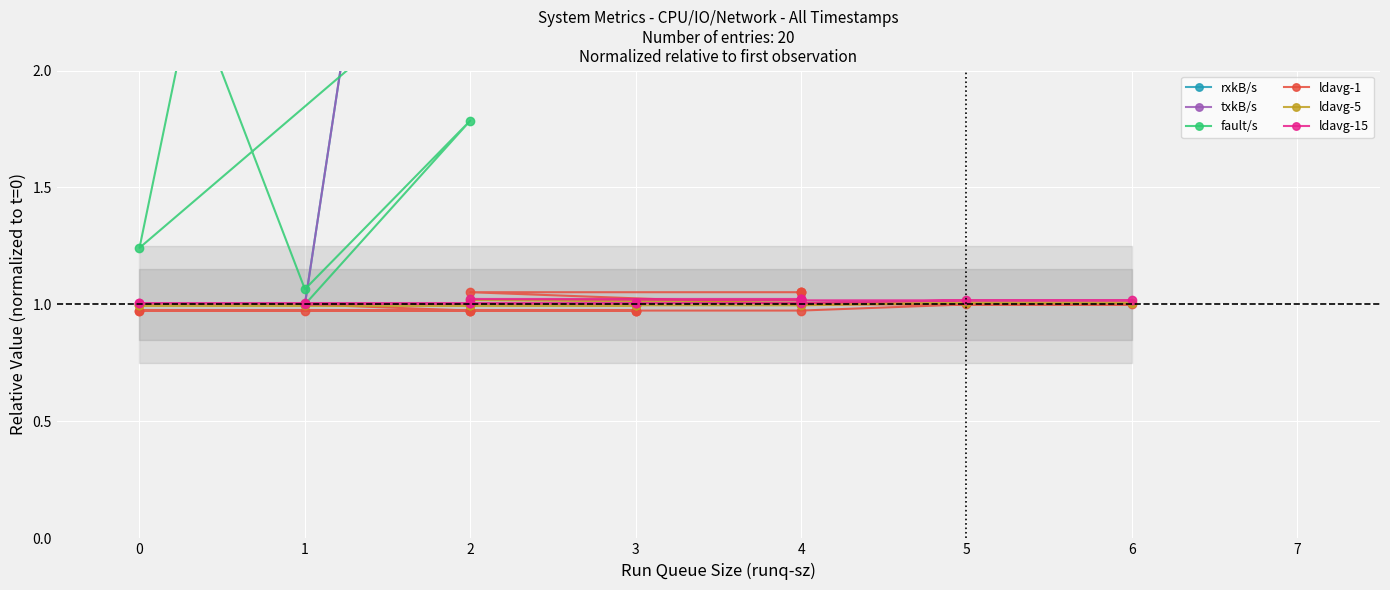

The value of rxkB/s at 2 is 8.9. True or false?

False